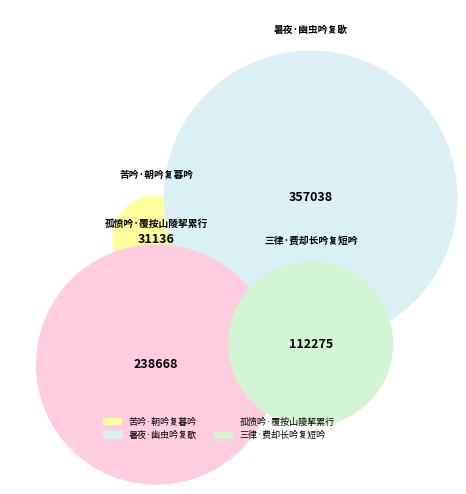

Do 孤愤吟·覆按山陵挈累行 and 苦吟·朝吟复暮吟 together represent more than half of the pie?

No